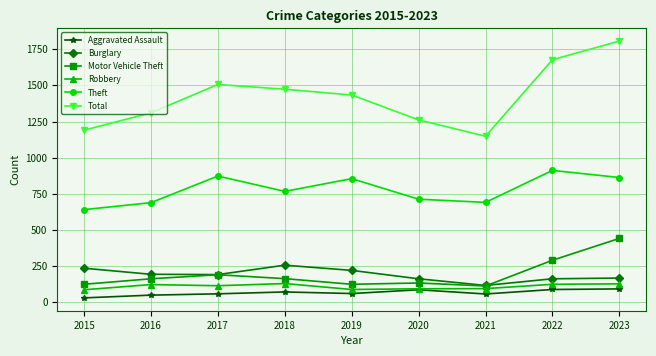

How many data points does each series have?

9